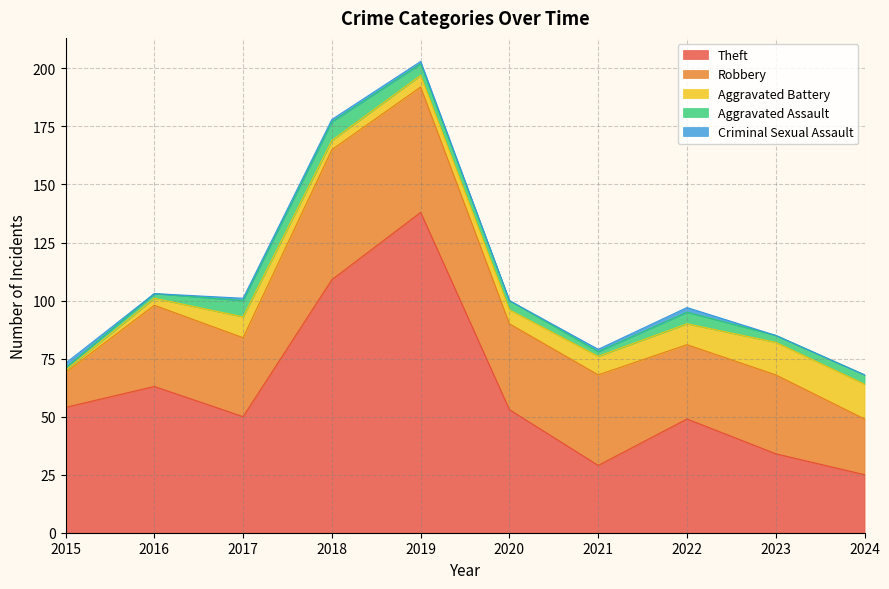

Between 2022 and 2016, which is larger?

2016